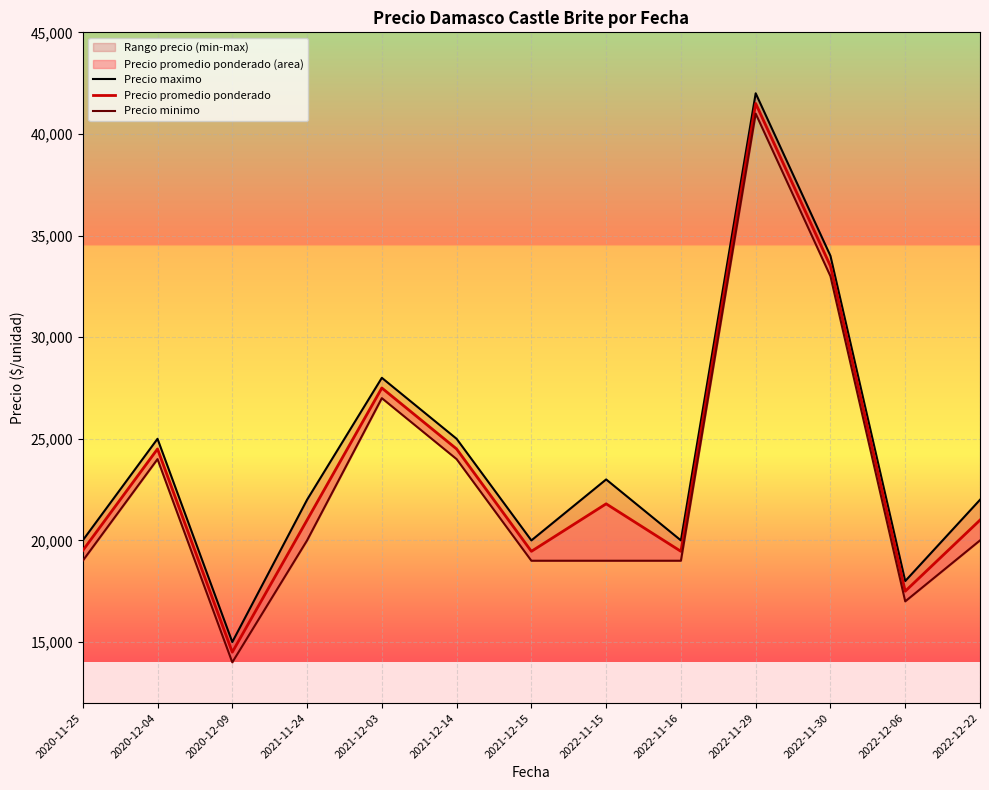

How many interior local peaks does the Precio minimo series have?

3